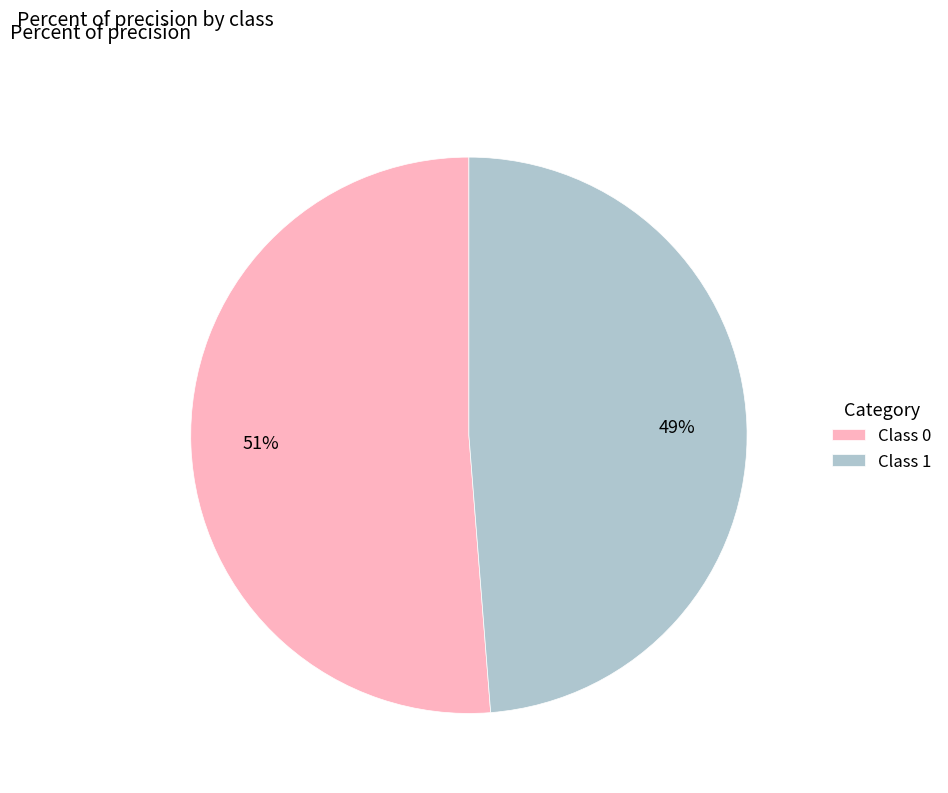

Rank the categories by value from highest to lowest.

Class 0, Class 1